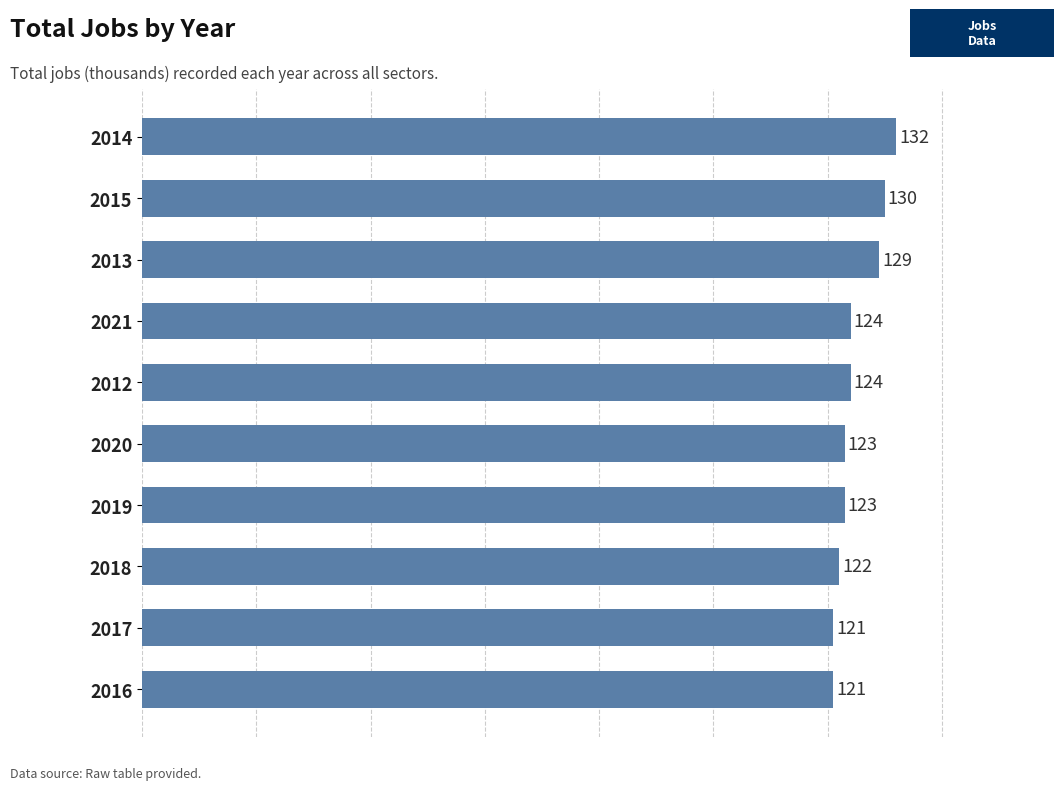

What is the approximate value at 2018, to the nearest 5?

120